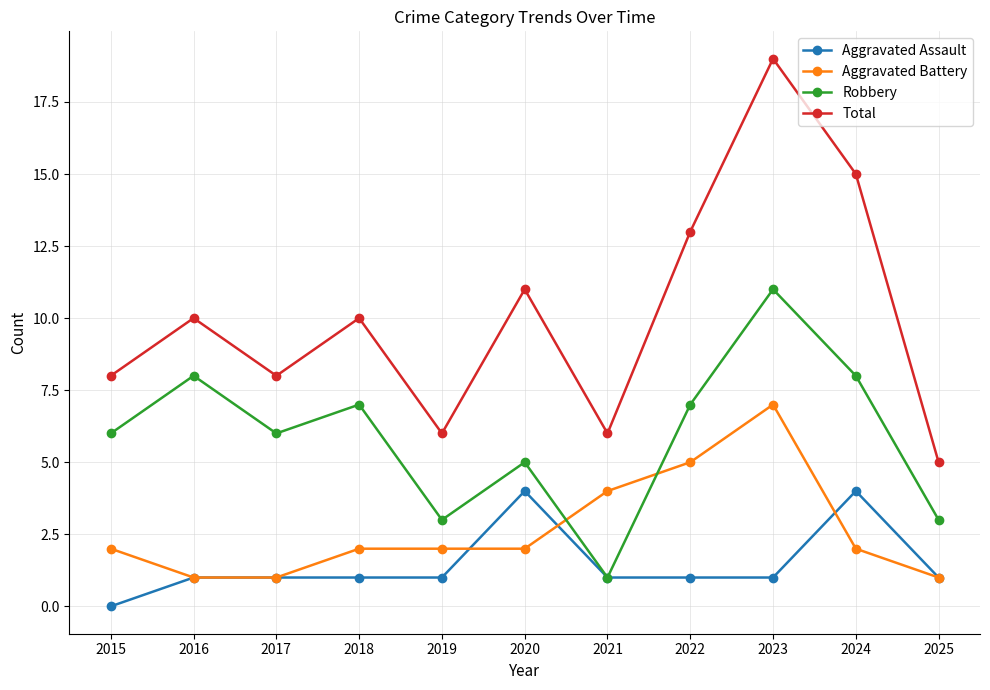

Reading left to right, what are all the values shown in this chart?

Aggravated Assault: 2015=0	2016=1	2017=1	2018=1	2019=1	2020=4	2021=1	2022=1	2023=1	2024=4	2025=1
Aggravated Battery: 2015=2	2016=1	2017=1	2018=2	2019=2	2020=2	2021=4	2022=5	2023=7	2024=2	2025=1
Robbery: 2015=6	2016=8	2017=6	2018=7	2019=3	2020=5	2021=1	2022=7	2023=11	2024=8	2025=3
Total: 2015=8	2016=10	2017=8	2018=10	2019=6	2020=11	2021=6	2022=13	2023=19	2024=15	2025=5